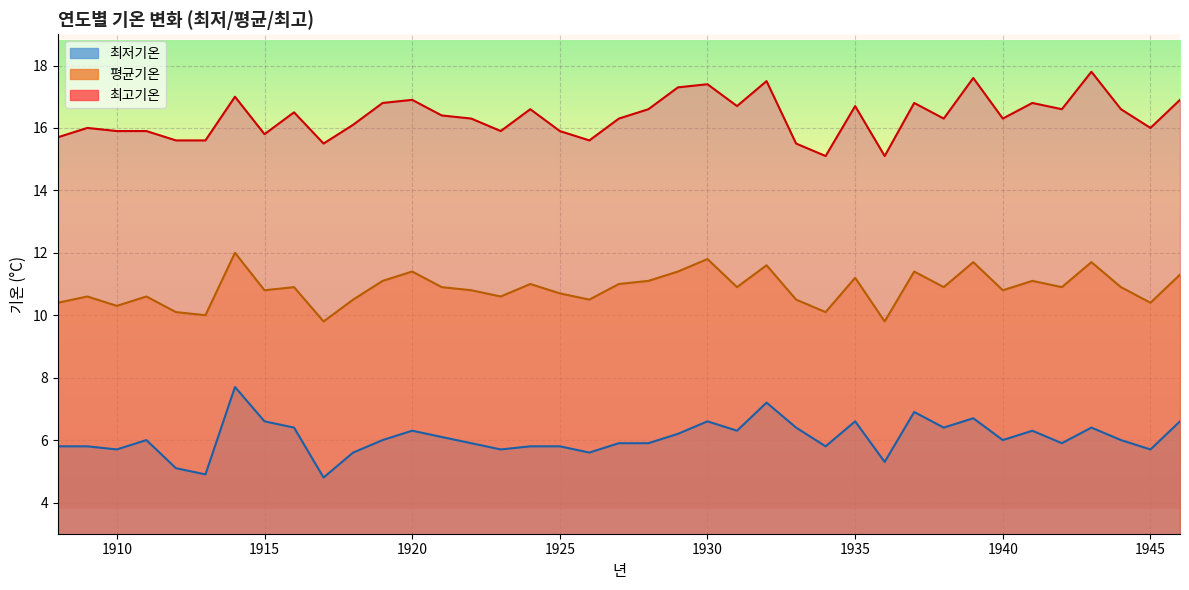

Which series has the largest total across all categories?

최고기온